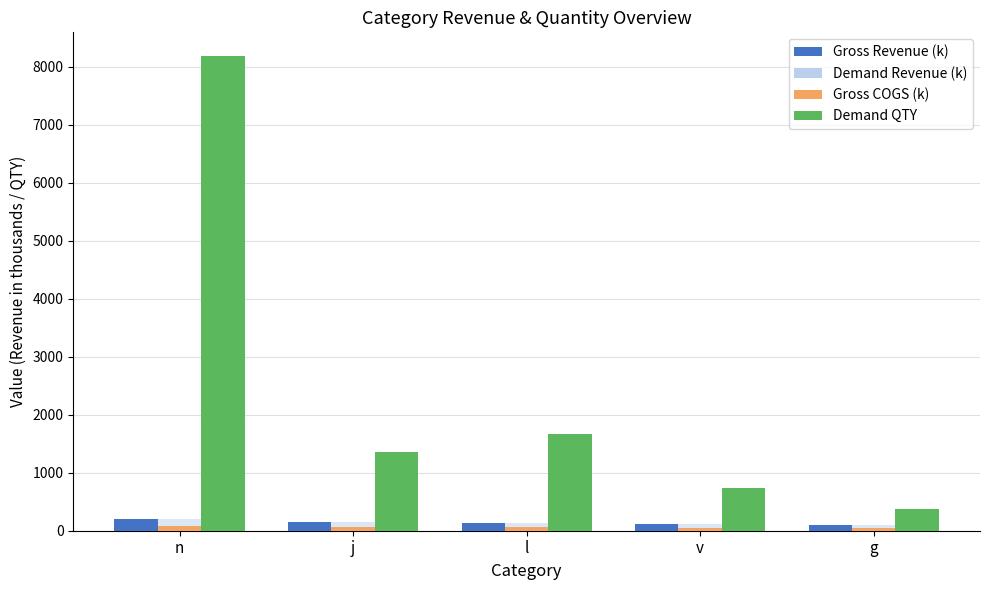

What is the spread (max minus min) of values at v?

681.0